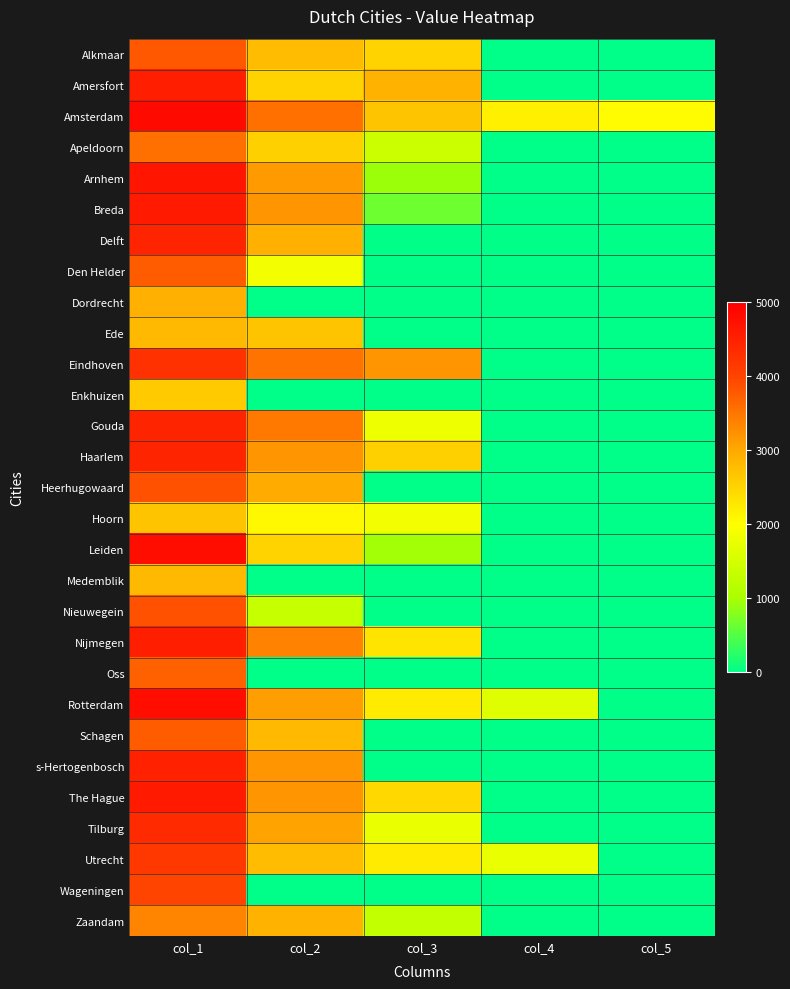

What is the total value across all series at col_1?

115532